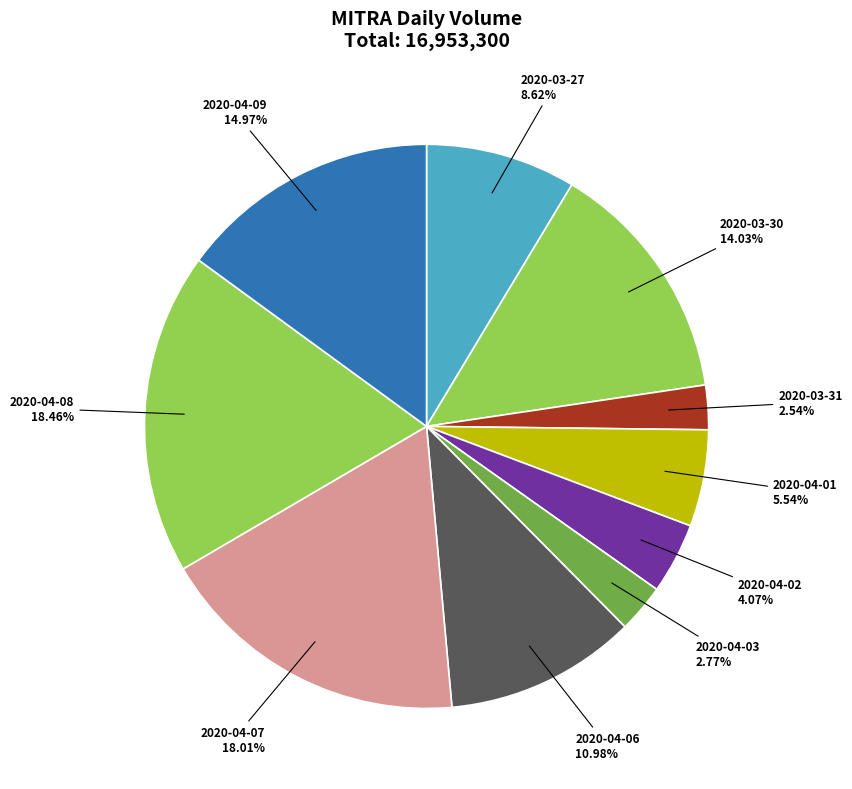

How many slices are in this pie chart?

10